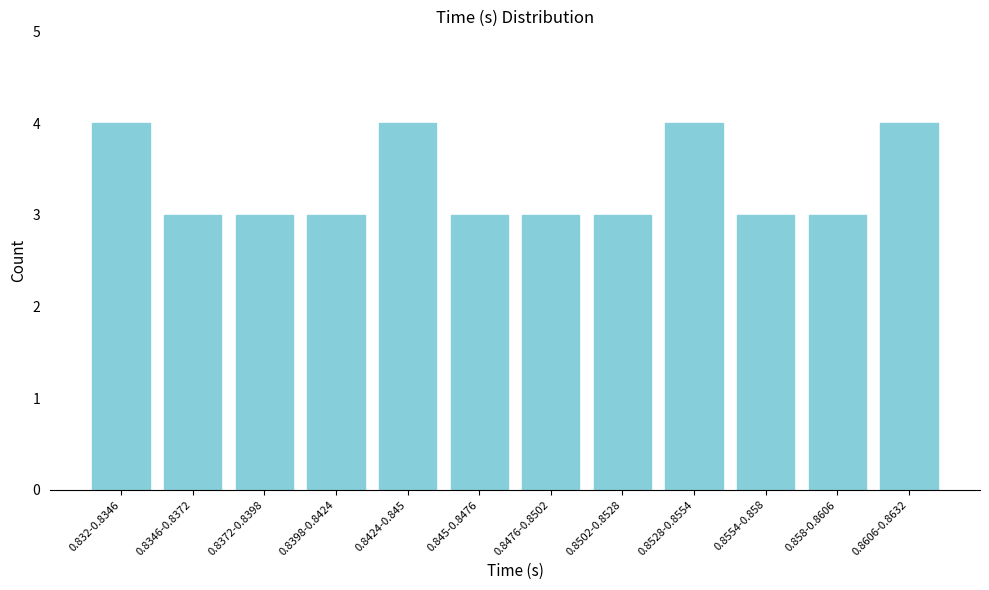

Reading right to left, list all the values displayed in this chart.

4	3	3	4	3	3	3	4	3	3	3	4